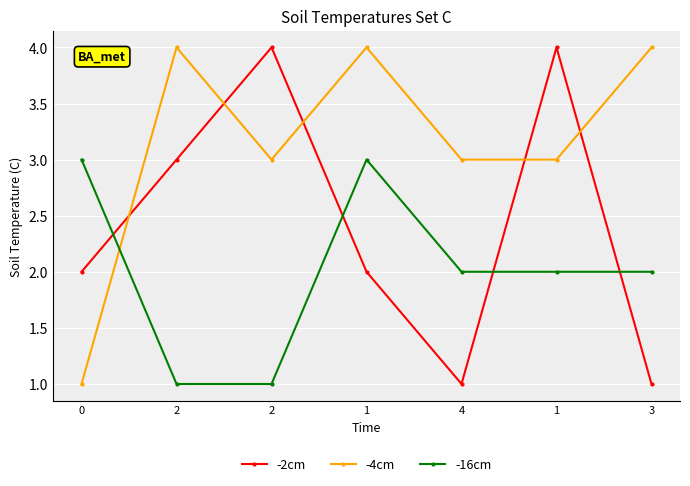

How many -16cm values are between 1 and 3?

7